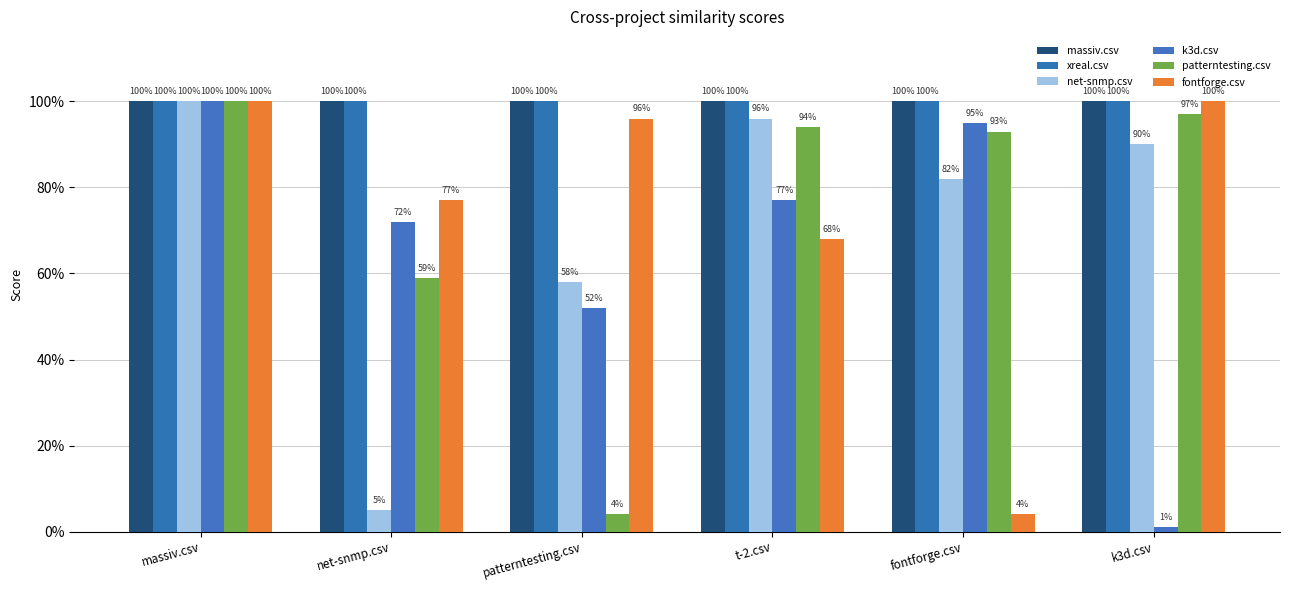

What position from the right is fontforge.csv?

2